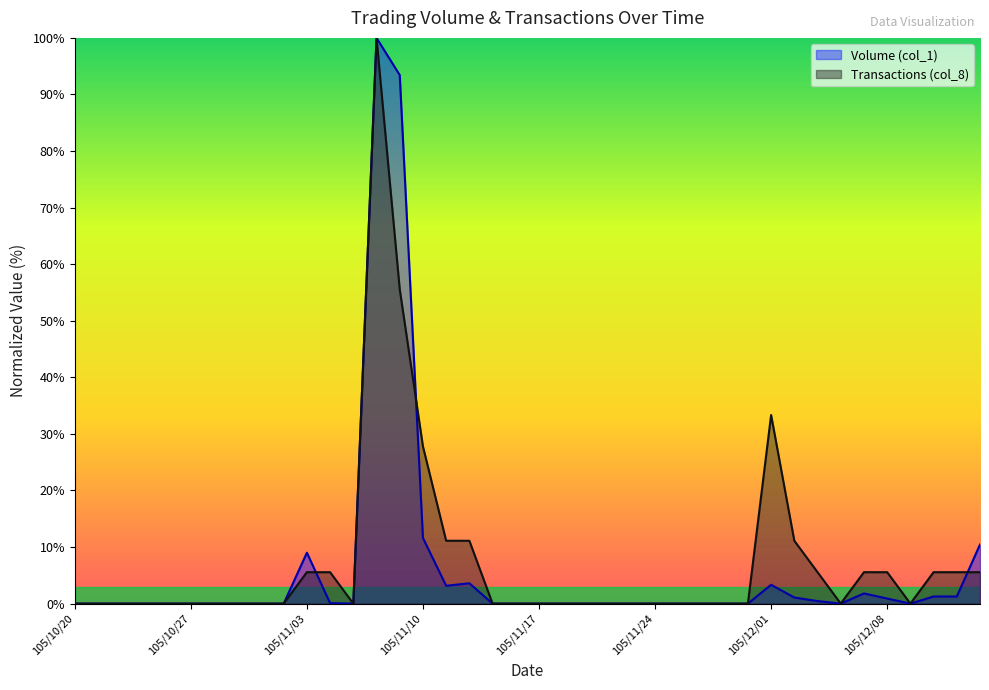

Reading left to right, what are all the values shown in this chart?

Volume (col_1): 105/10/20=0.0	105/10/21=0.0	105/10/24=0.0	105/10/25=0.0	105/10/26=0.0	105/10/27=0.0	105/10/28=0.0	105/10/31=0.0	105/11/01=0.0	105/11/02=0.0	105/11/03=9.0	105/11/04=0.1	105/11/07=0.0	105/11/08=100.0	105/11/09=93.4	105/11/10=11.6	105/11/11=3.2	105/11/14=3.6	105/11/15=0.0	105/11/16=0.0	105/11/17=0.0	105/11/18=0.0	105/11/21=0.0	105/11/22=0.0	105/11/23=0.0	105/11/24=0.0	105/11/25=0.0	105/11/28=0.0	105/11/29=0.0	105/11/30=0.0	105/12/01=3.3	105/12/02=1.1	105/12/05=0.5	105/12/06=0.0	105/12/07=1.8	105/12/08=0.9	105/12/09=0.0	105/12/12=1.3	105/12/13=1.3	105/12/14=10.4
Transactions (col_8): 105/10/20=0.0	105/10/21=0.0	105/10/24=0.0	105/10/25=0.0	105/10/26=0.0	105/10/27=0.0	105/10/28=0.0	105/10/31=0.0	105/11/01=0.0	105/11/02=0.0	105/11/03=5.6	105/11/04=5.6	105/11/07=0.0	105/11/08=100.0	105/11/09=55.6	105/11/10=27.8	105/11/11=11.1	105/11/14=11.1	105/11/15=0.0	105/11/16=0.0	105/11/17=0.0	105/11/18=0.0	105/11/21=0.0	105/11/22=0.0	105/11/23=0.0	105/11/24=0.0	105/11/25=0.0	105/11/28=0.0	105/11/29=0.0	105/11/30=0.0	105/12/01=33.3	105/12/02=11.1	105/12/05=5.6	105/12/06=0.0	105/12/07=5.6	105/12/08=5.6	105/12/09=0.0	105/12/12=5.6	105/12/13=5.6	105/12/14=5.6